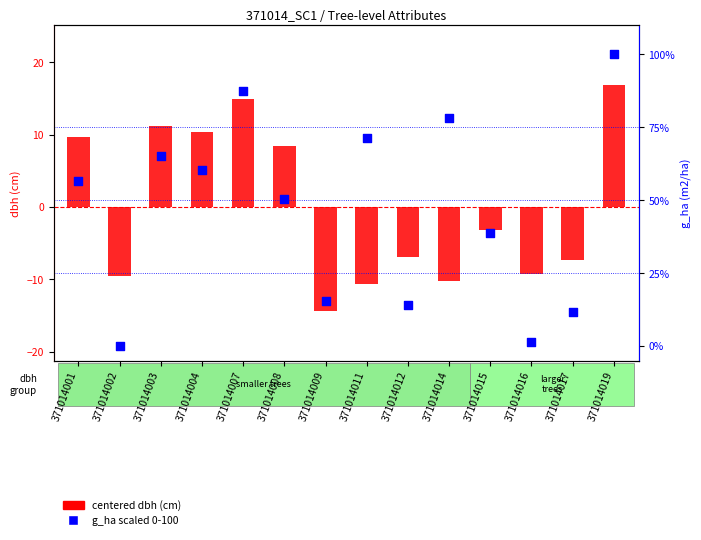

At how many categories does at least one series exceed -1?

14